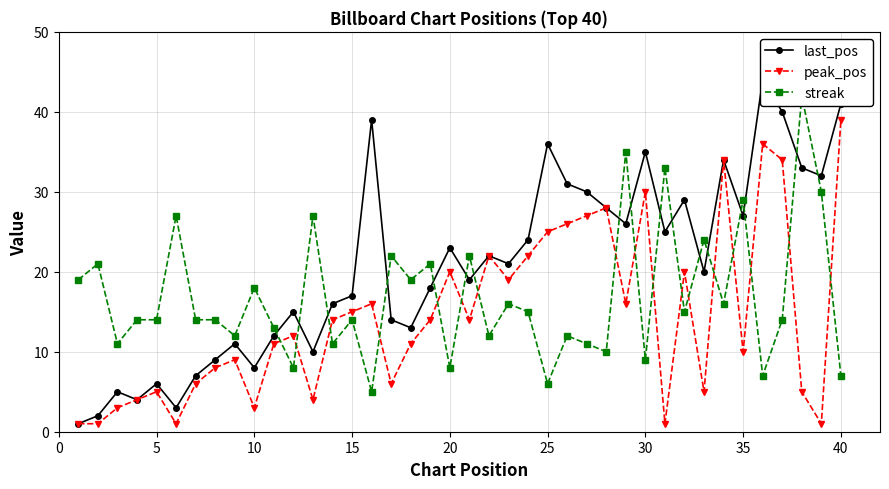

Is it true that peak_pos equals 8 at 15?

False